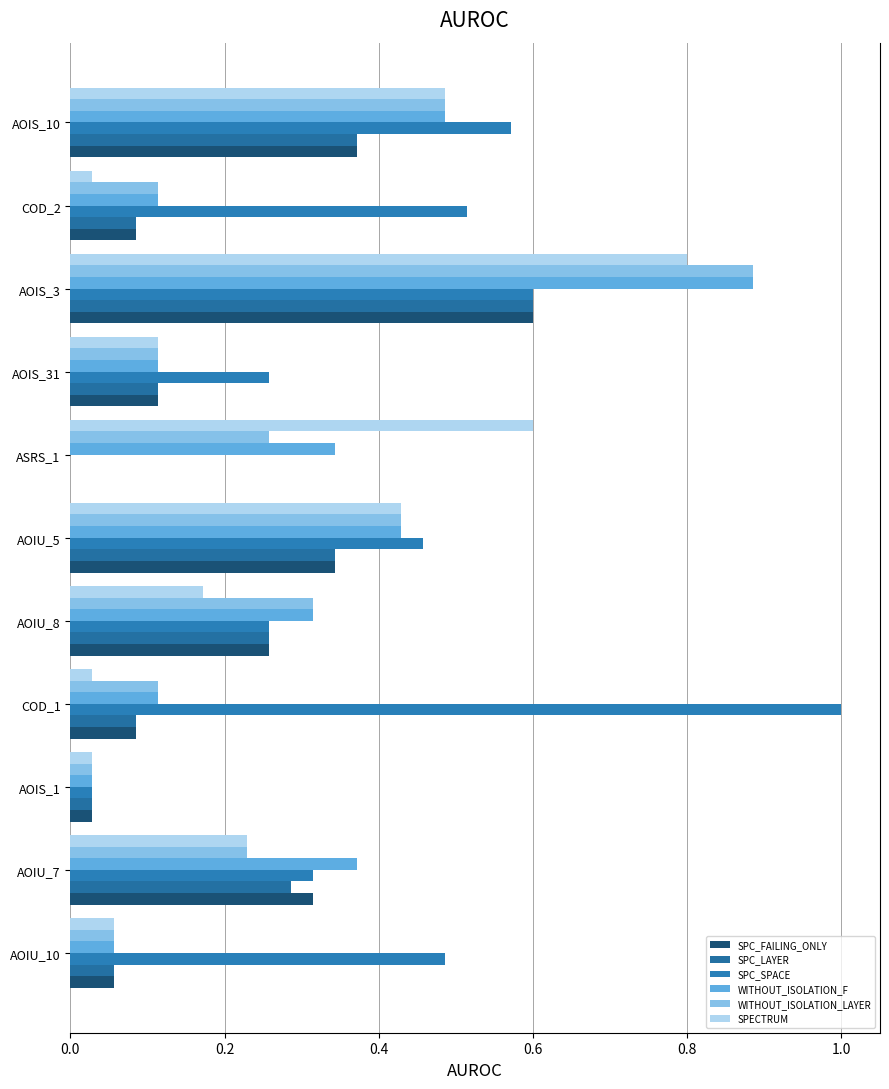

How many groups of bars are there?

11